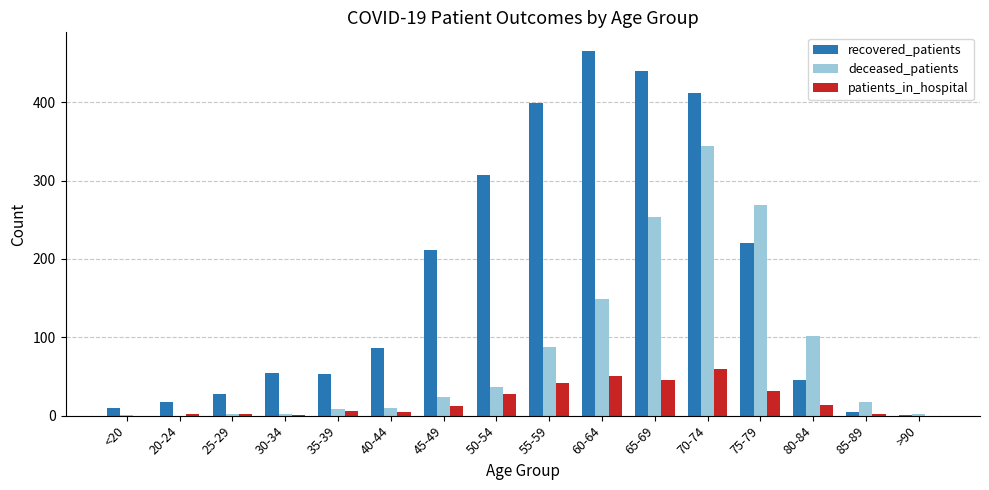

Is it true that deceased_patients equals 48 at 60-64?

False